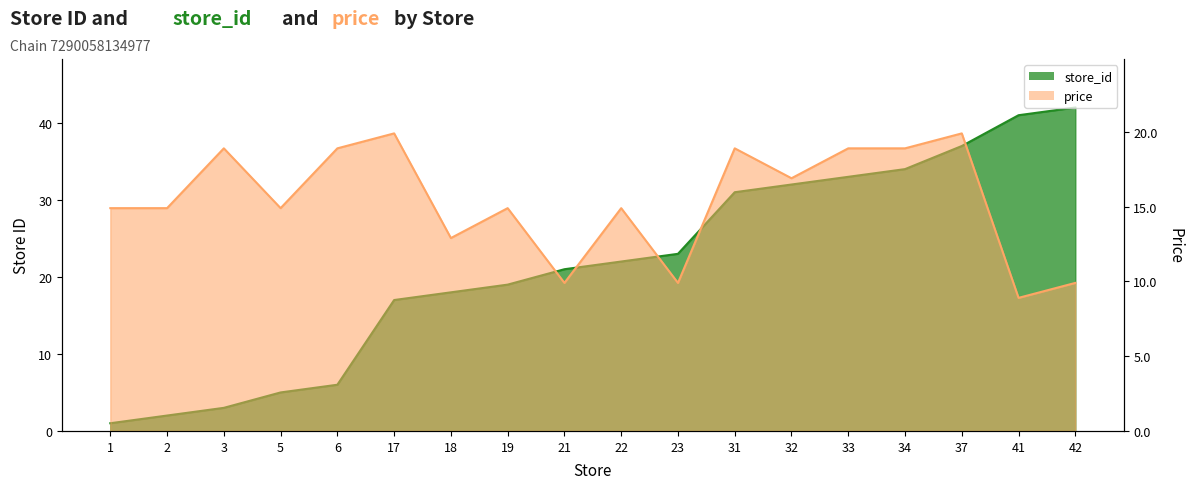

What are all the series names shown in the legend?

store_id, price